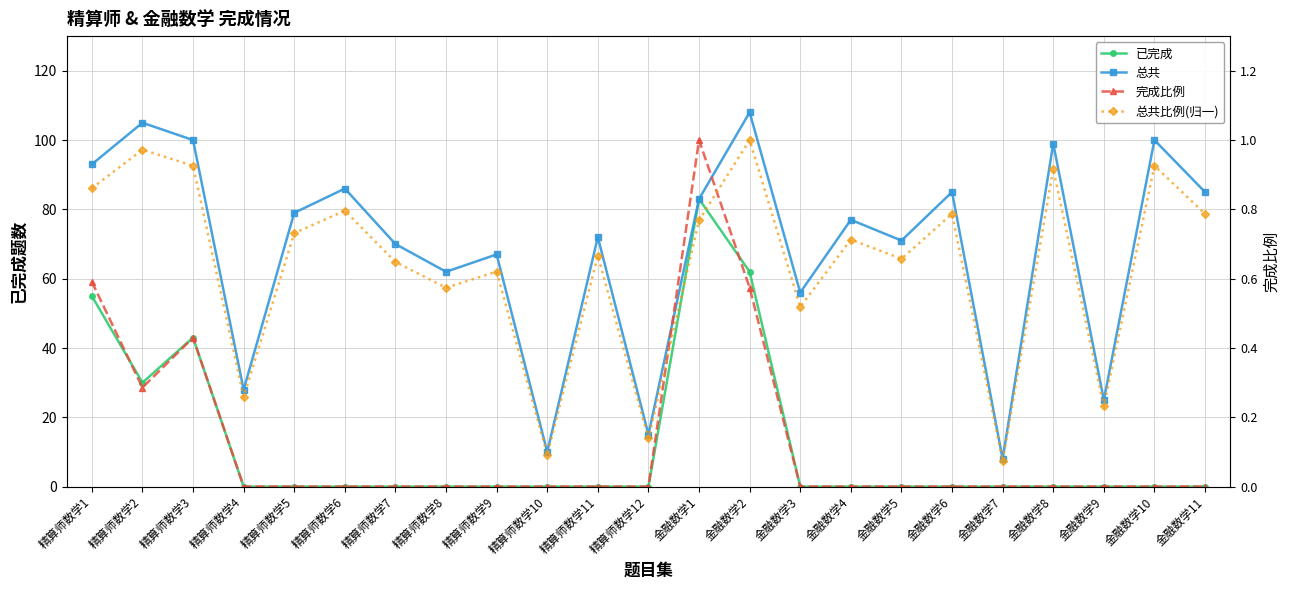

Rank the categories by 总共 value from highest to lowest.

金融数学2, 精算师数学2, 精算师数学3, 金融数学10, 金融数学8, 精算师数学1, 精算师数学6, 金融数学6, 金融数学11, 金融数学1, 精算师数学5, 金融数学4, 精算师数学11, 金融数学5, 精算师数学7, 精算师数学9, 精算师数学8, 金融数学3, 精算师数学4, 金融数学9, 精算师数学12, 精算师数学10, 金融数学7